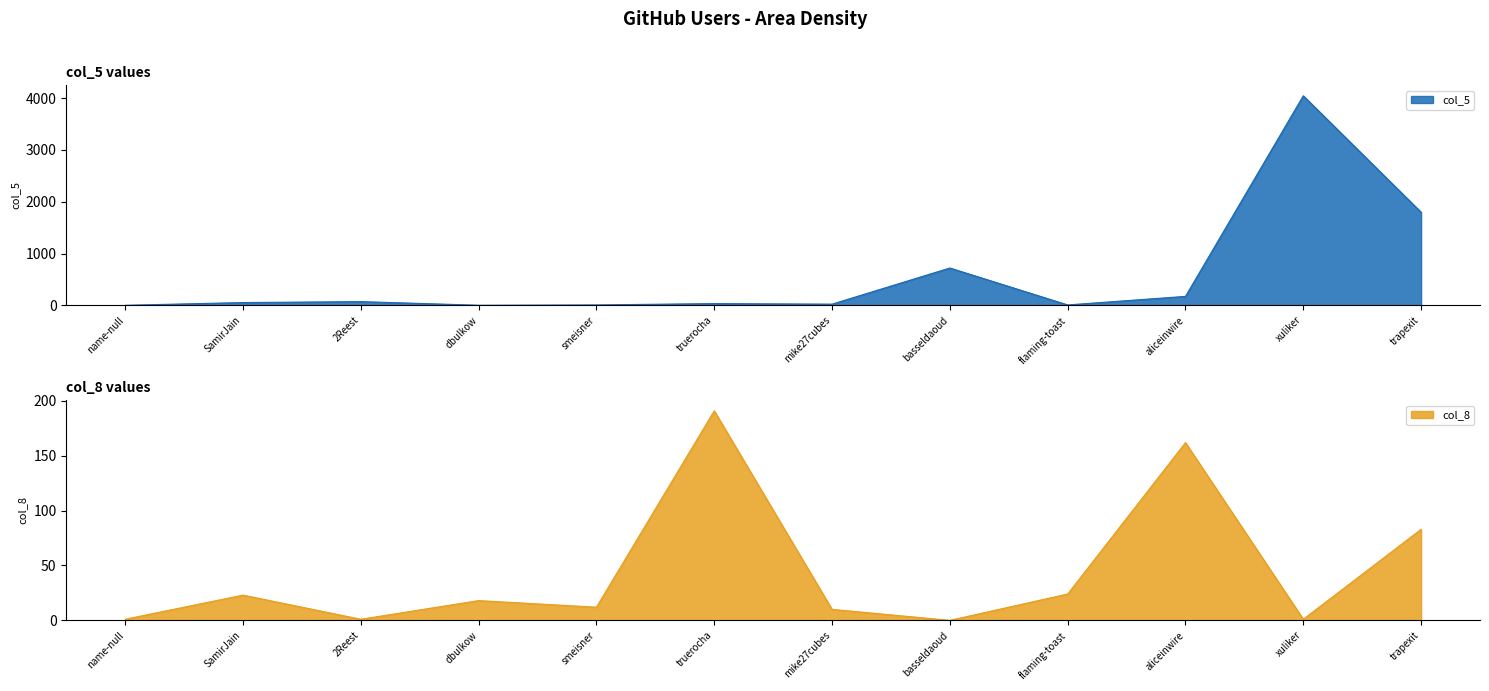

The col_5 series shows 721 at basseldaoud. True or false?

True